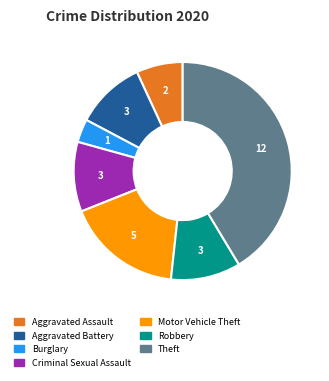

Does any single category account for the majority?

No